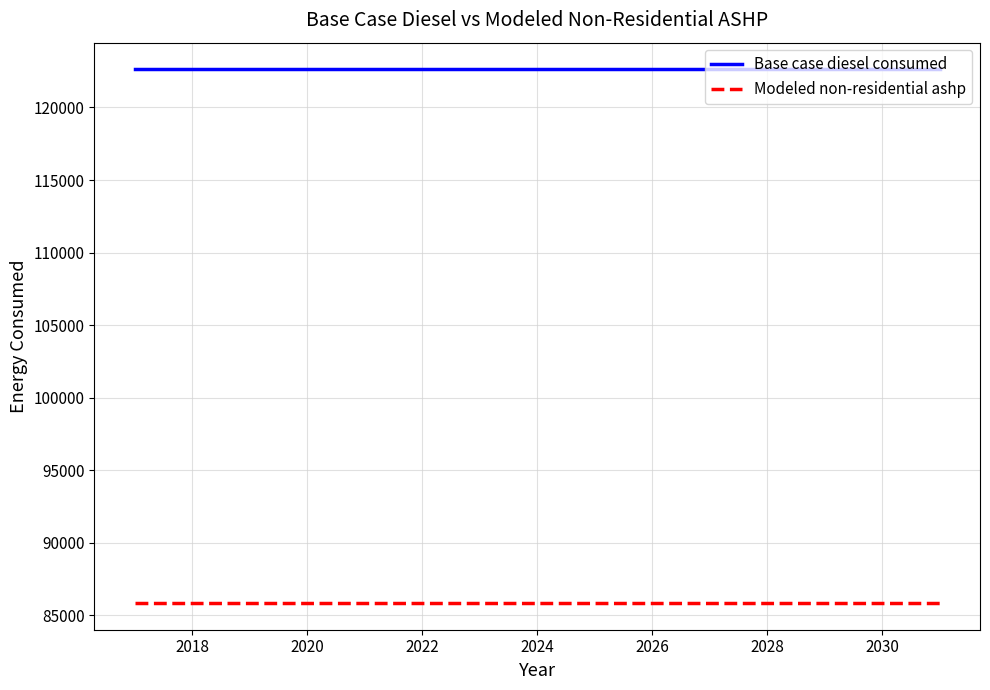

Does the chart display data point markers on the line(s)?

No